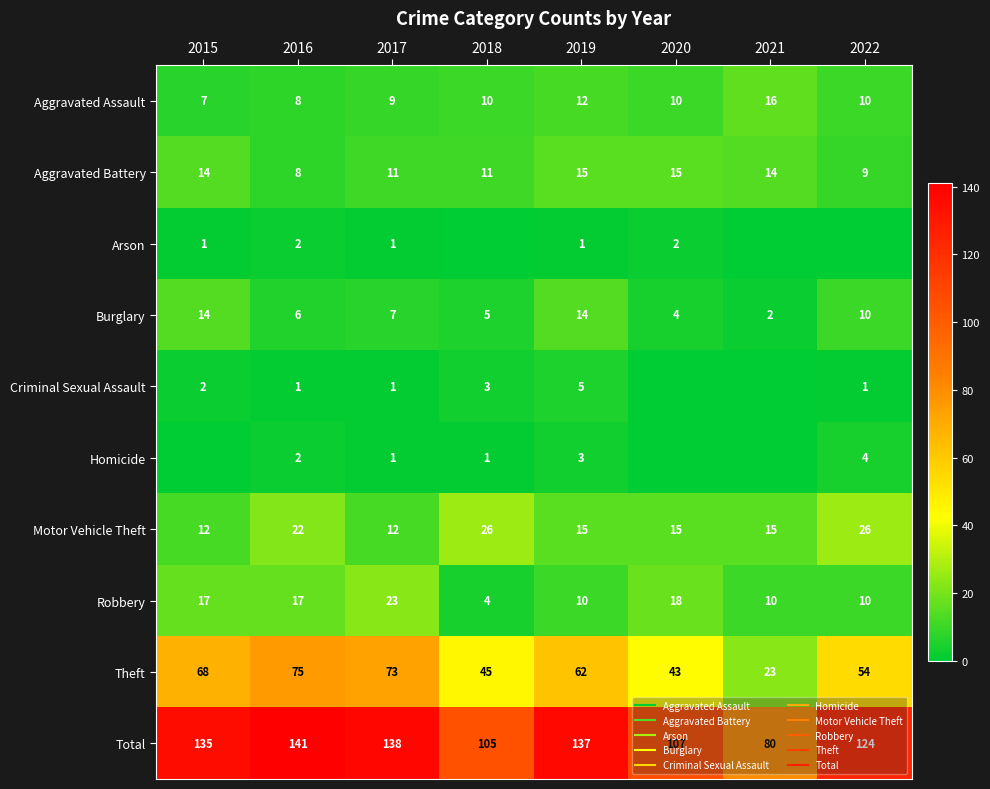

What is the approximate value of Aggravated Assault at 2015?

7